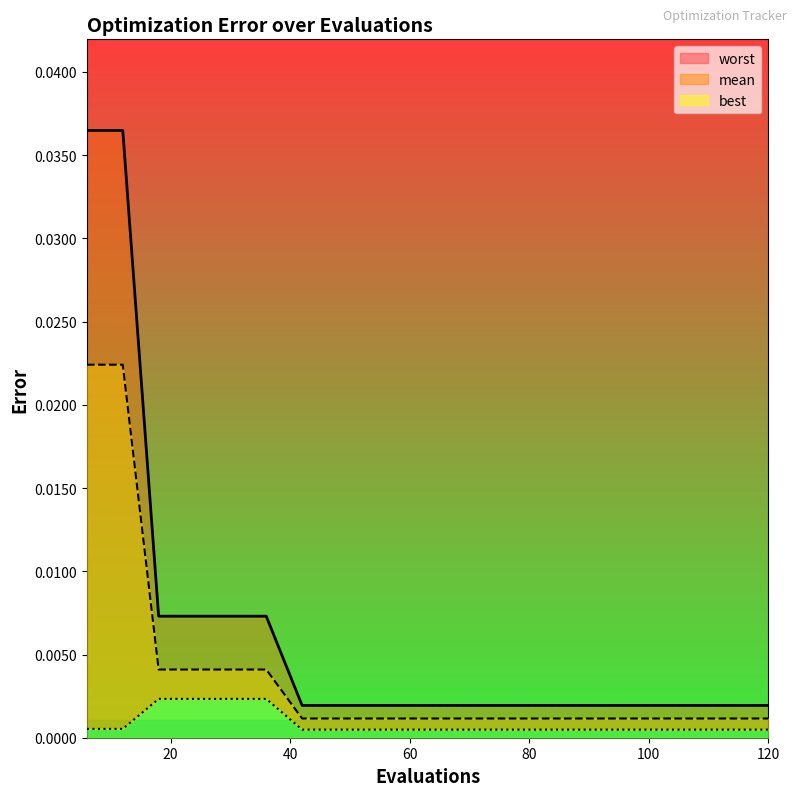

List the series in order of their overall mean, highest first.

worst, mean, best